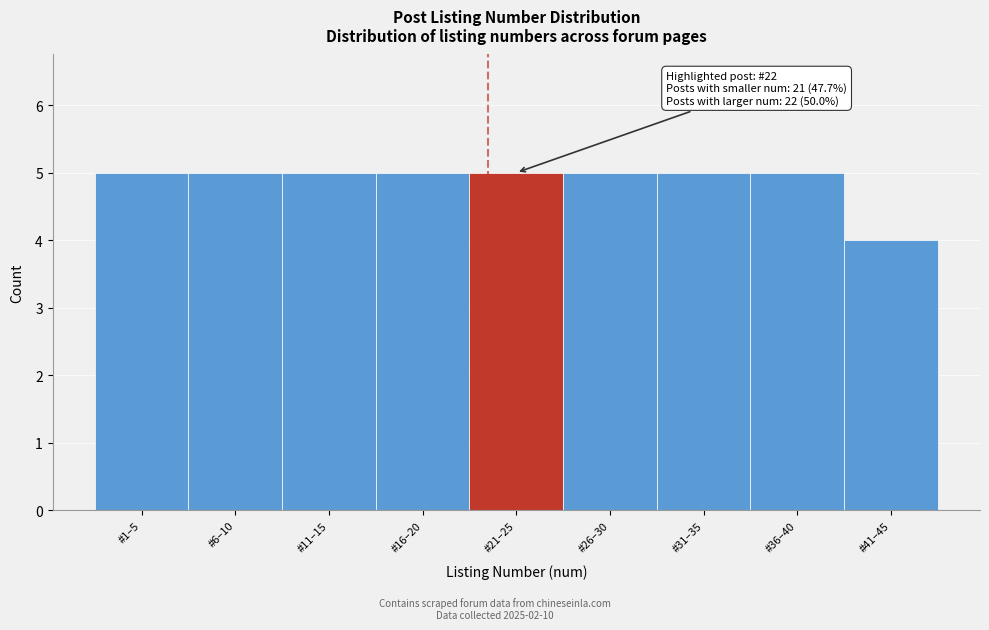

Reading left to right, extract all data points from this chart.

5	5	5	5	5	5	5	5	4